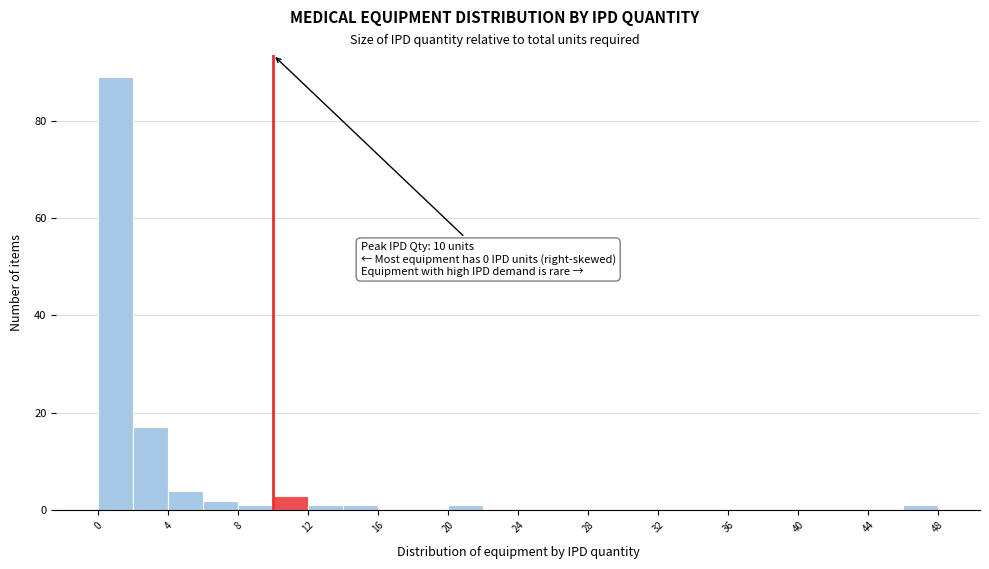

Which range on the x-axis has the tallest bar?

0 to 2